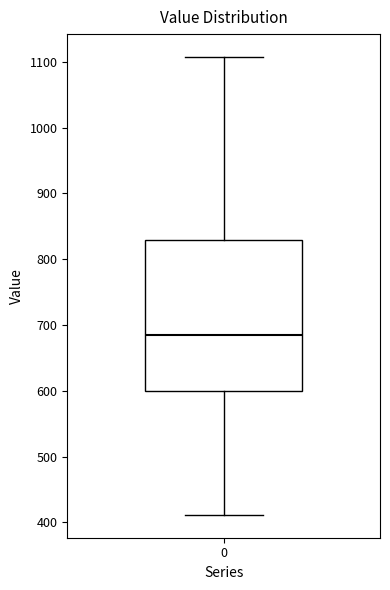

Transcribe this box plot: give where the median line is, the range the box spans, and where the two whiskers end, as read against the y-axis. The values are not printed on the chart, so give them approximately, as read against the axis.

median 680, box 600 to 830, whiskers 410 to 1110